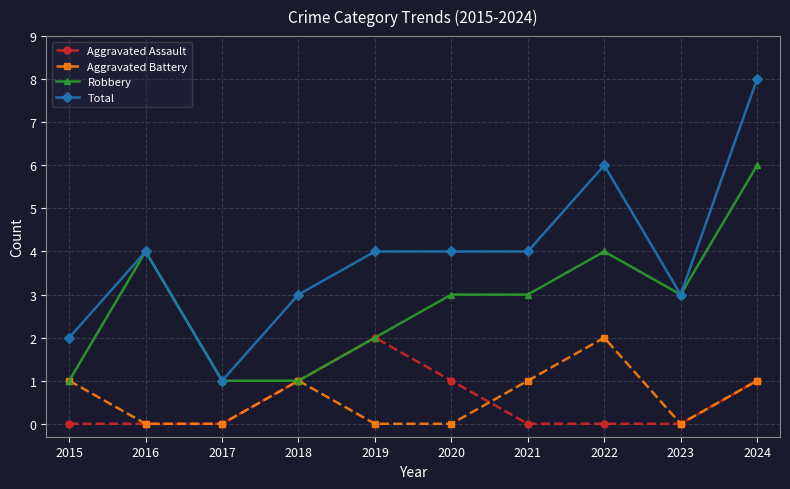

The Aggravated Assault series shows 2 at 2024. True or false?

False